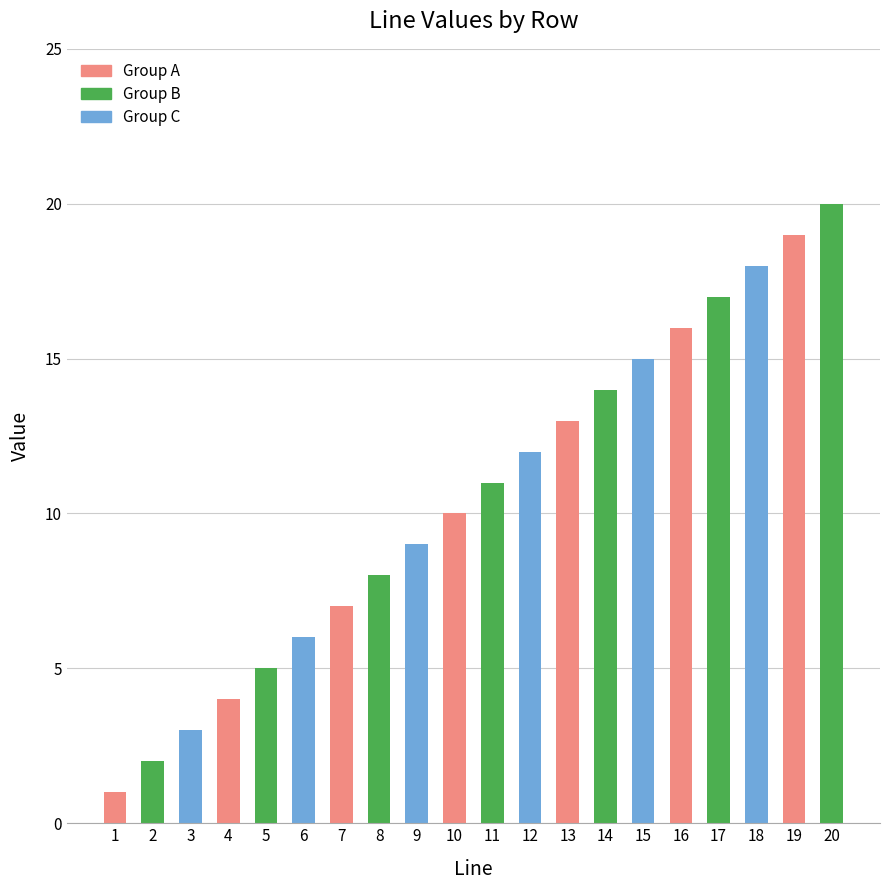

What is the greatest value displayed?

20